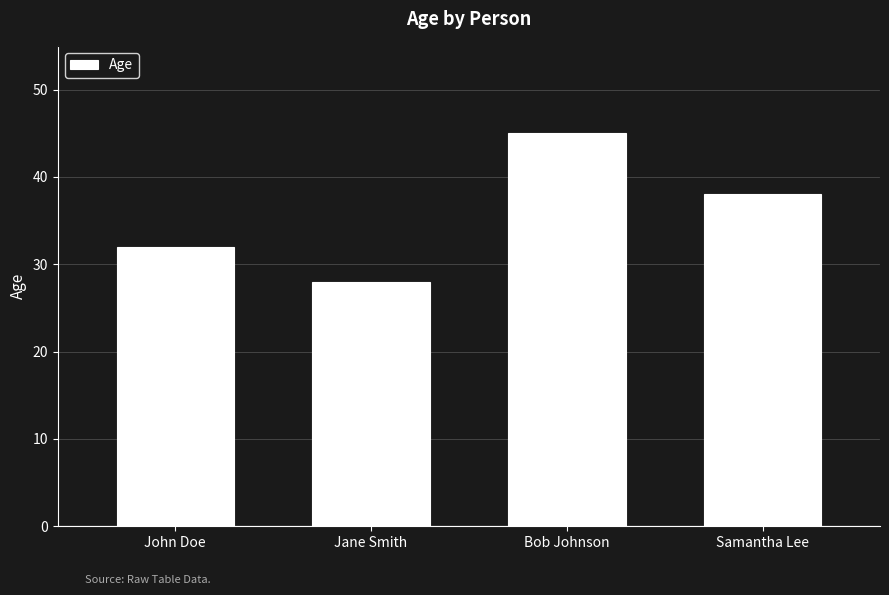

Reading right to left, list all the values displayed in this chart.

Samantha Lee=38	Bob Johnson=45	Jane Smith=28	John Doe=32